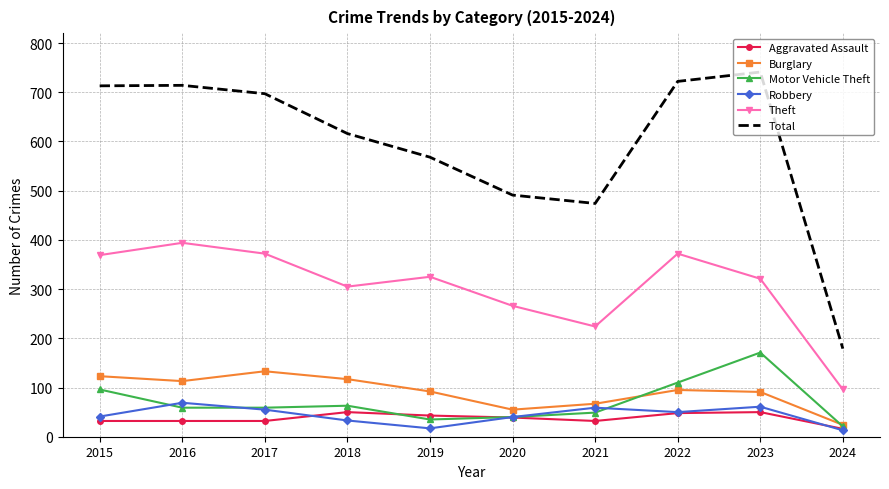

Which series has the largest range (max minus min)?

Total